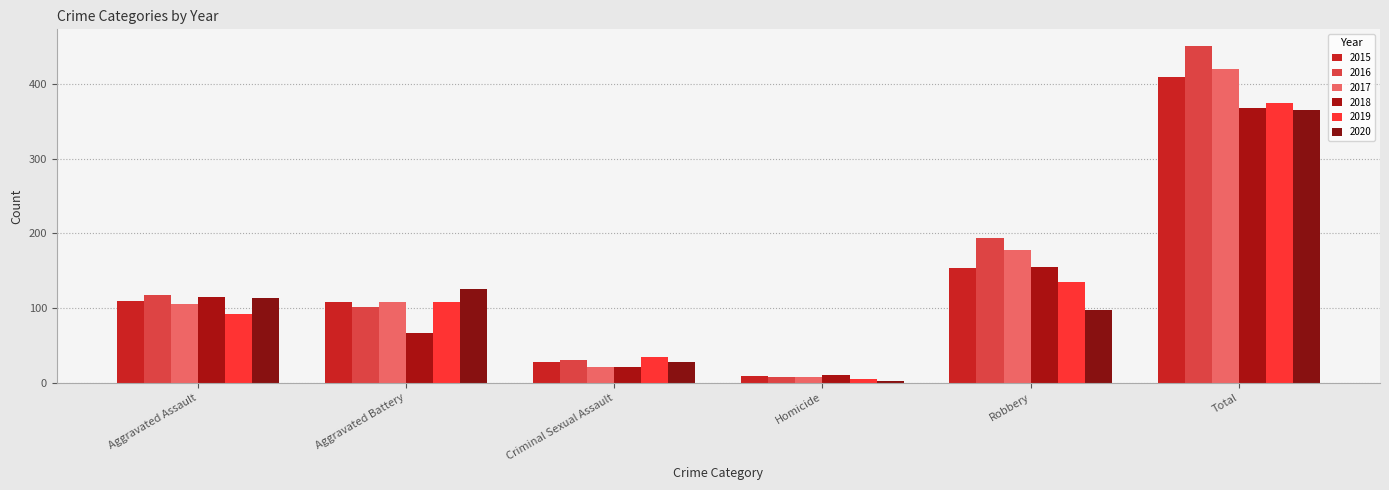

How many data points does each series have?

6